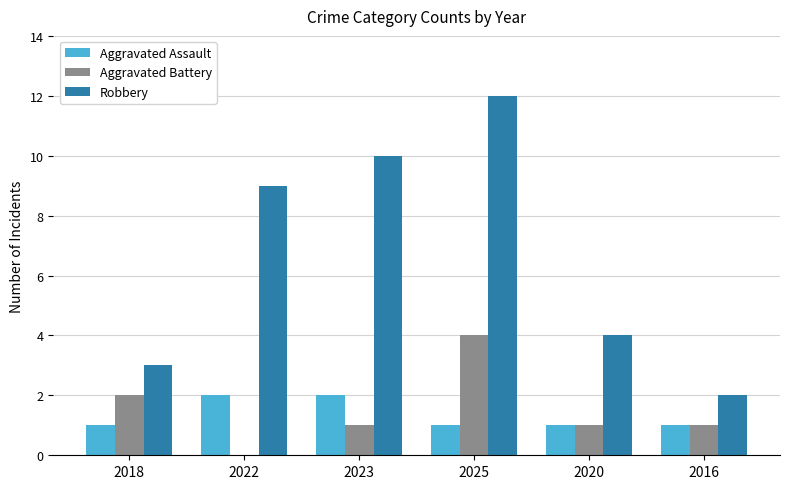

Reading left to right, what are all the values shown in this chart?

Aggravated Assault: 1	2	2	1	1	1
Aggravated Battery: 2	0	1	4	1	1
Robbery: 3	9	10	12	4	2